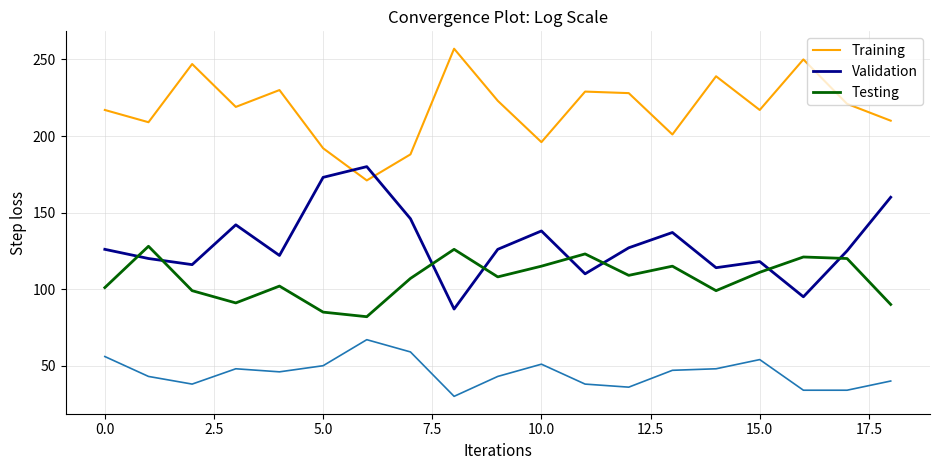

How many lines are shown in the chart?

4